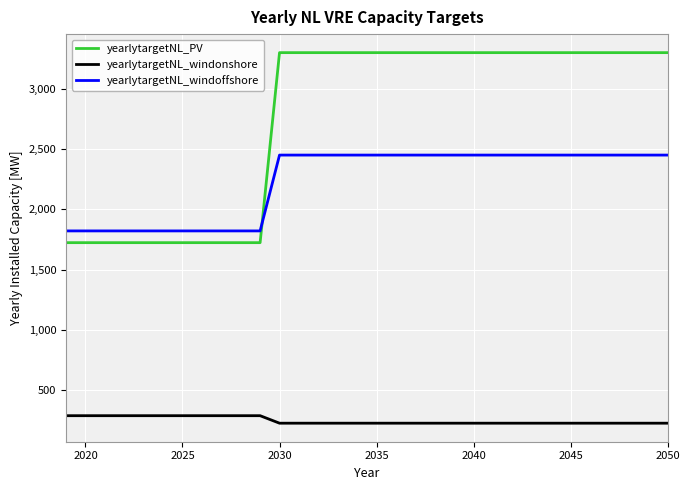

Which series has the widest spread of values?

yearlytargetNL_PV